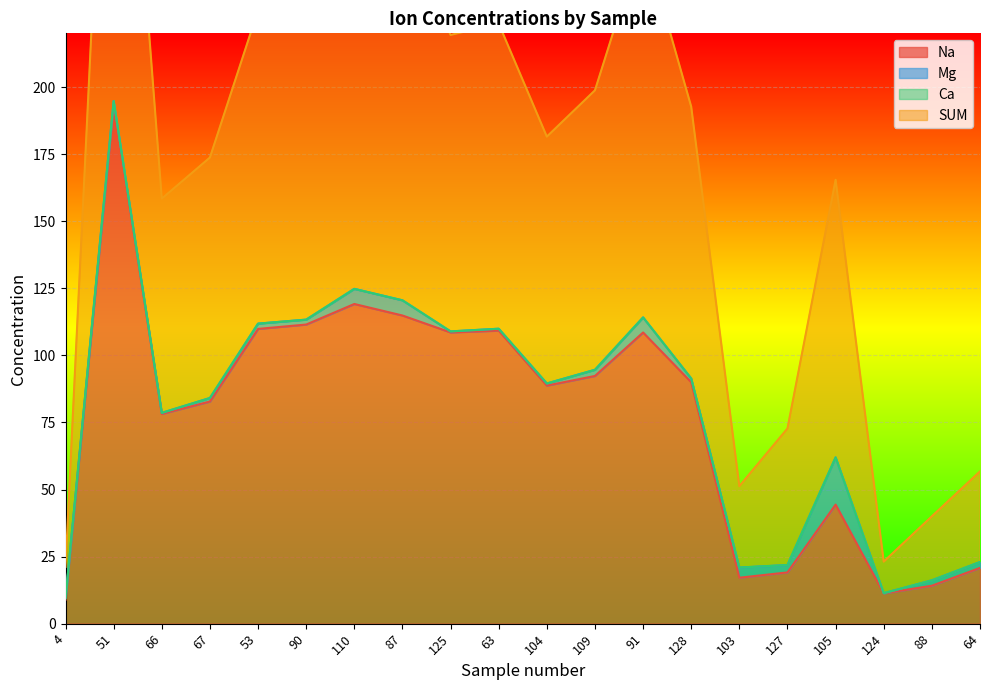

Is the value of Na at 67 greater than the value of SUM at 63?

No